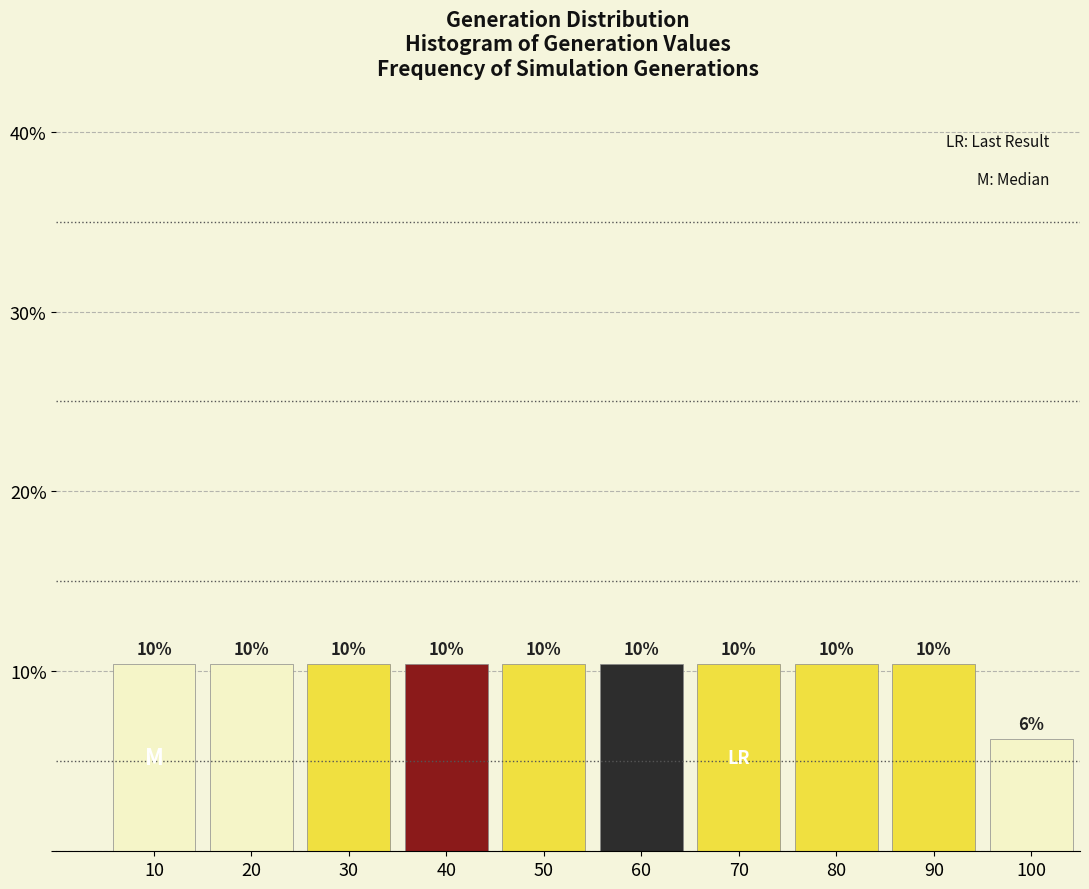

How many bars are there in total?

10